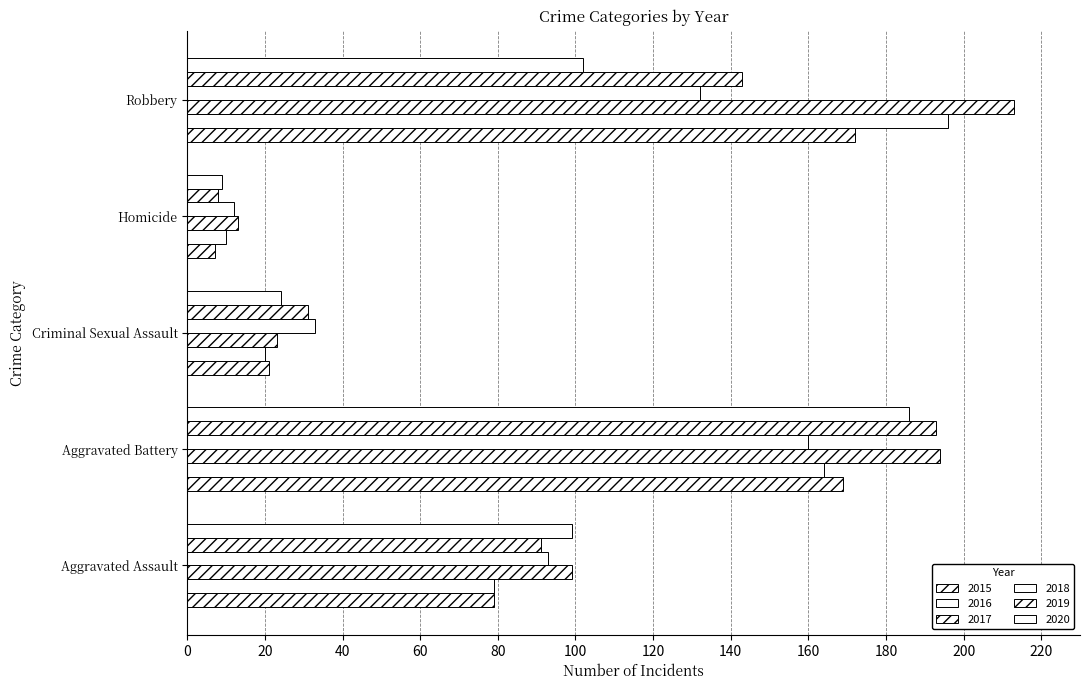

Reading left to right, transcribe all the data shown in this chart.

2015: Aggravated Assault=79	Aggravated Battery=169	Criminal Sexual Assault=21	Homicide=7	Robbery=172
2016: Aggravated Assault=79	Aggravated Battery=164	Criminal Sexual Assault=20	Homicide=10	Robbery=196
2017: Aggravated Assault=99	Aggravated Battery=194	Criminal Sexual Assault=23	Homicide=13	Robbery=213
2018: Aggravated Assault=93	Aggravated Battery=160	Criminal Sexual Assault=33	Homicide=12	Robbery=132
2019: Aggravated Assault=91	Aggravated Battery=193	Criminal Sexual Assault=31	Homicide=8	Robbery=143
2020: Aggravated Assault=99	Aggravated Battery=186	Criminal Sexual Assault=24	Homicide=9	Robbery=102